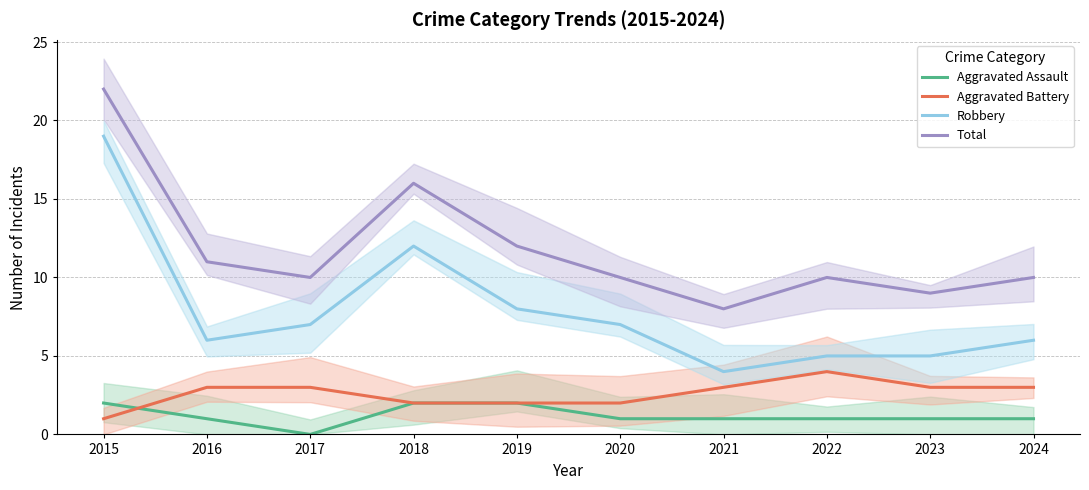

The value of Aggravated Battery at 2022 is 1. True or false?

False